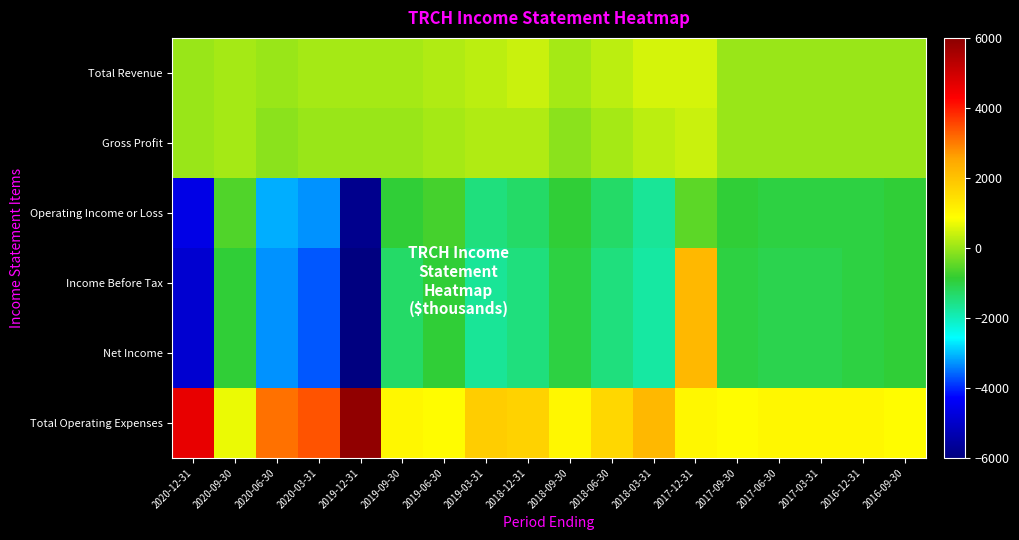

Rank the series by their maximum value, from lowest to highest.

Operating Income or Loss, Gross Profit, Total Revenue, Income Before Tax, Net Income, Total Operating Expenses